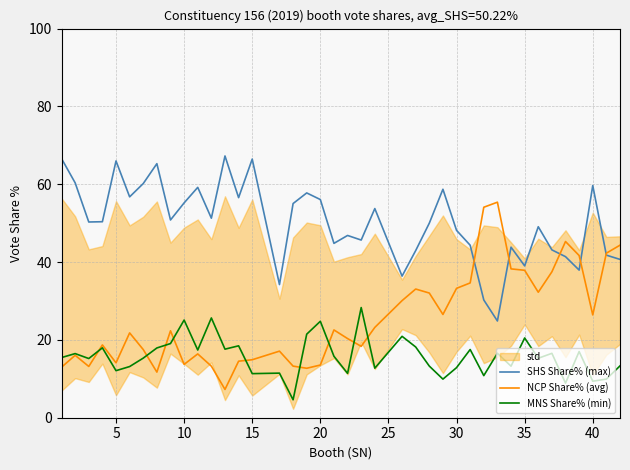

Which series has the largest total across all categories?

SHS Share% (max)